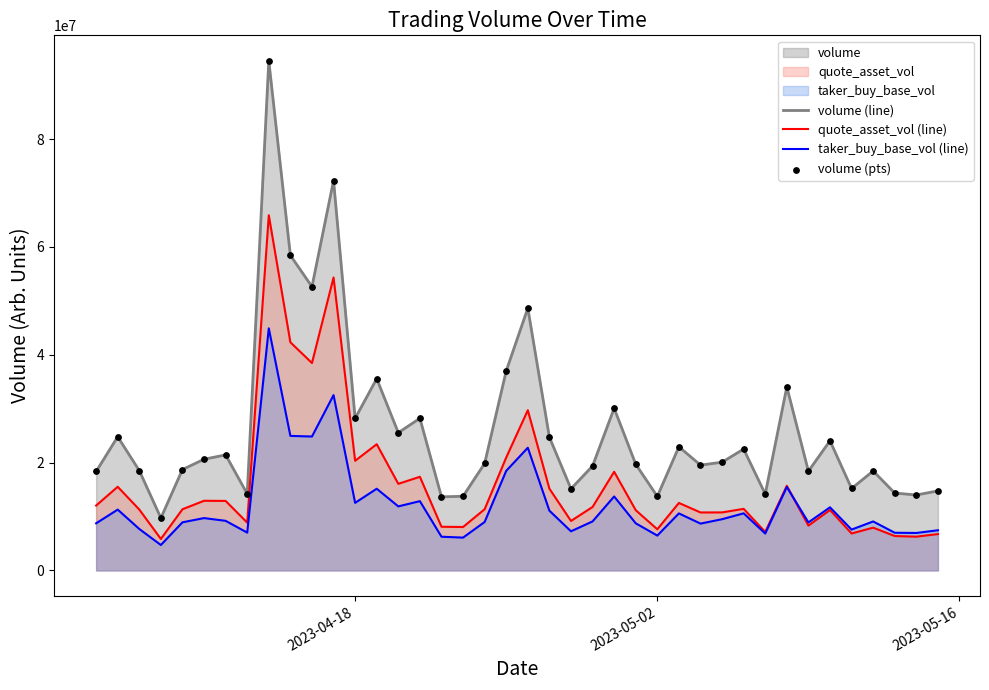

List the series in order of their overall mean, highest first.

volume (line), quote_asset_vol (line), taker_buy_base_vol (line)